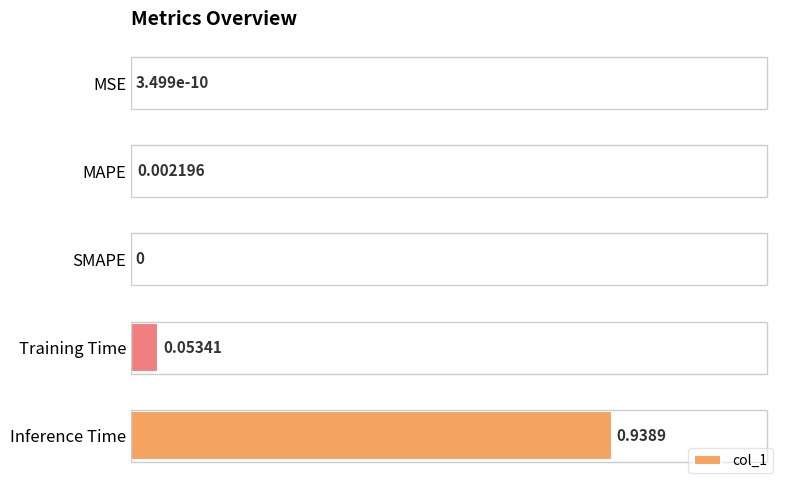

Which label corresponds to the largest value in the chart?

Inference Time